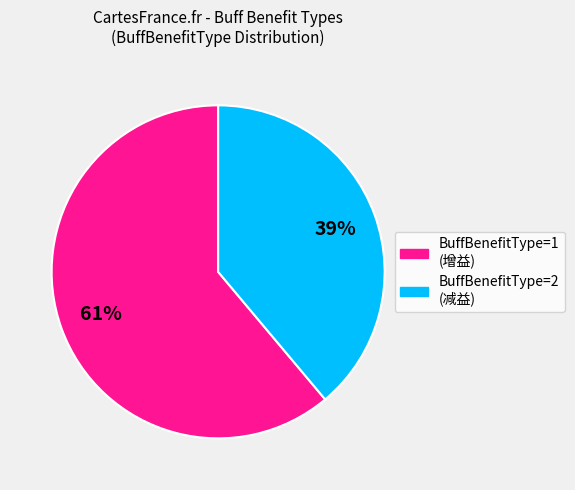

Is there any slice that represents more than half of the pie?

Yes